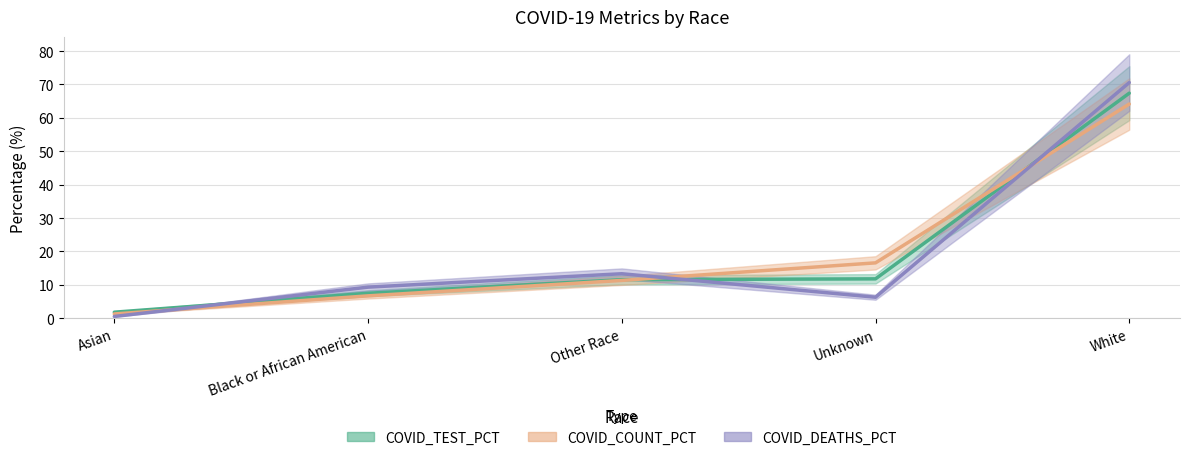

Does the chart display data point markers on the line(s)?

No